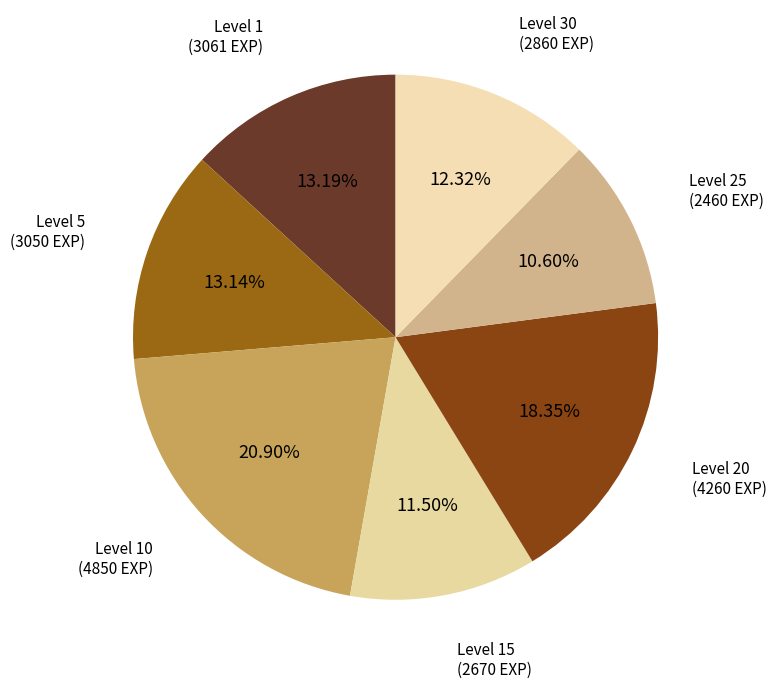

Is there a majority slice in this chart?

No